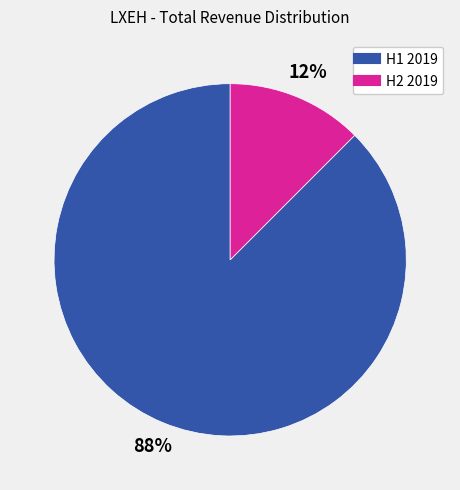

To the nearest percent, what is the average slice percentage?

50%